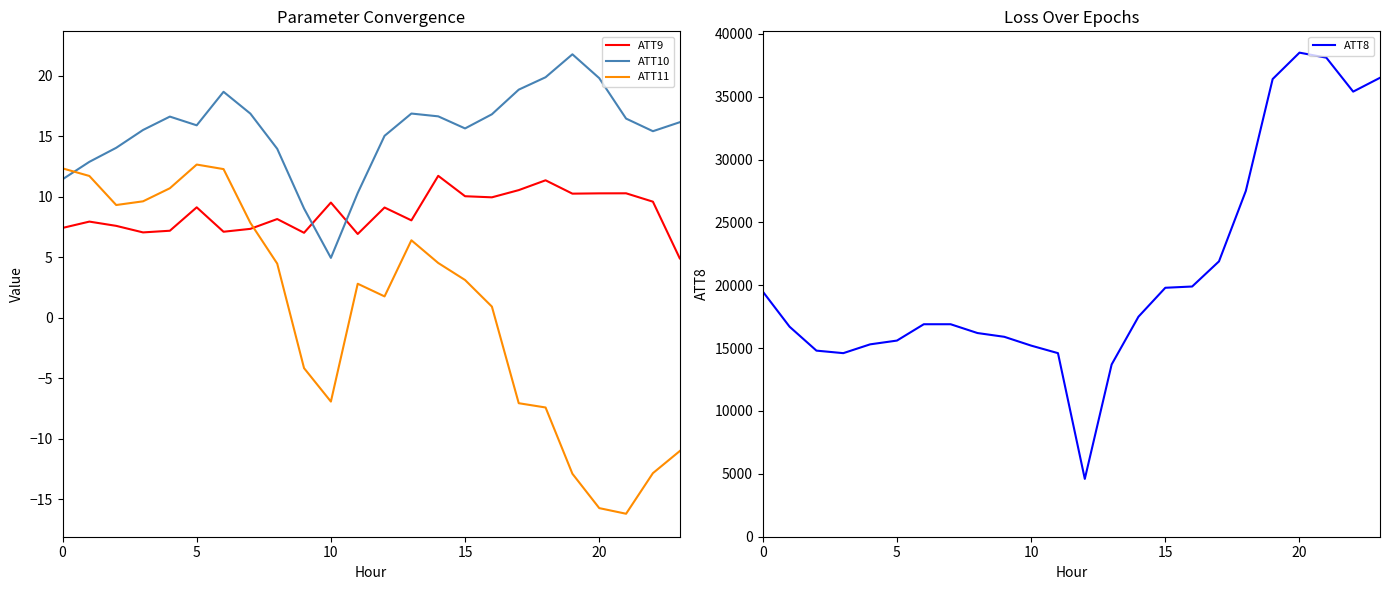

True or false: ATT8 and ATT11 intersect in this chart.

False